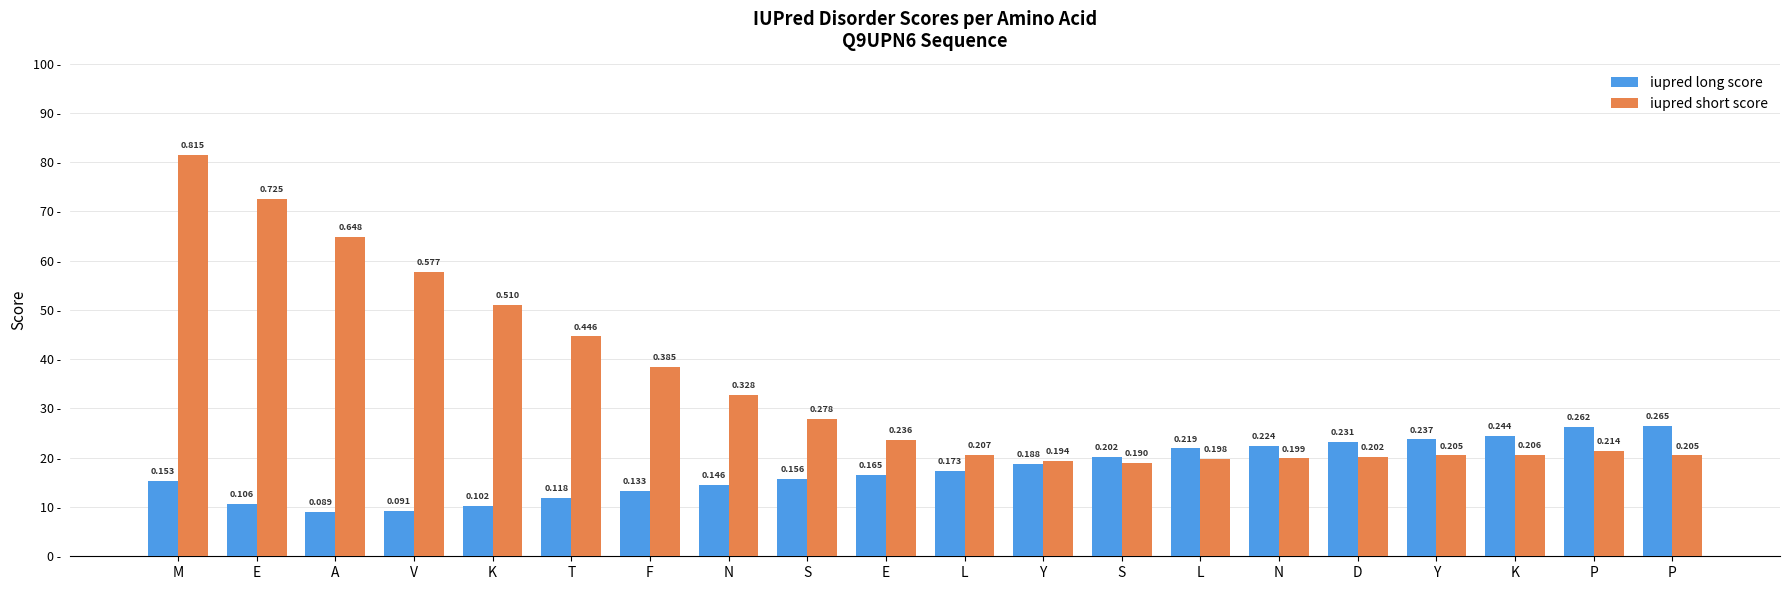

What are all the series names shown in the legend?

iupred long score, iupred short score